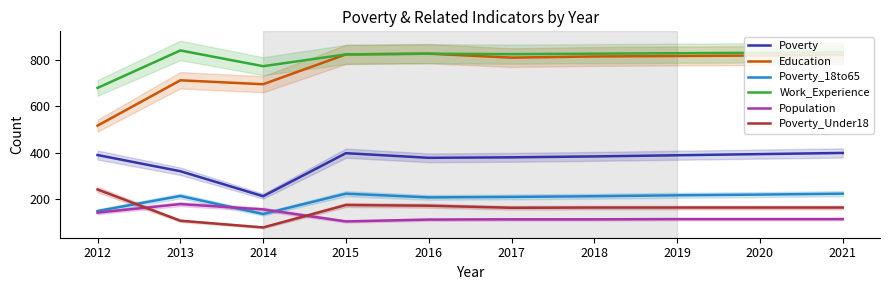

True or false: Poverty and Poverty_Under18 cross at least once.

False